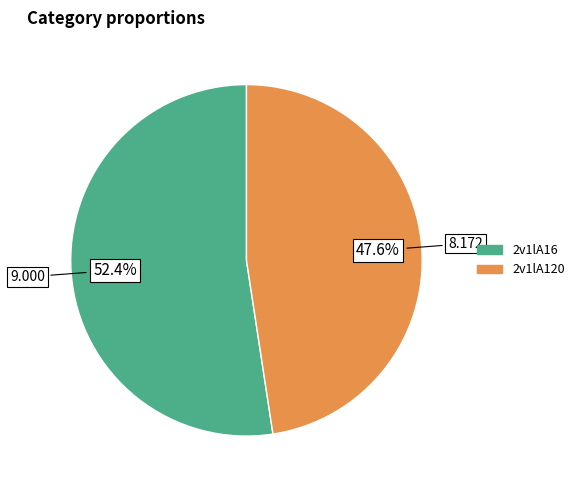

To the nearest percent, what is the difference between the largest and smallest slice percentages?

5%